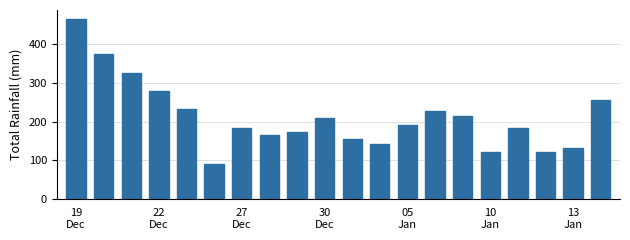

What is the value of the 9th bar from the left?

174